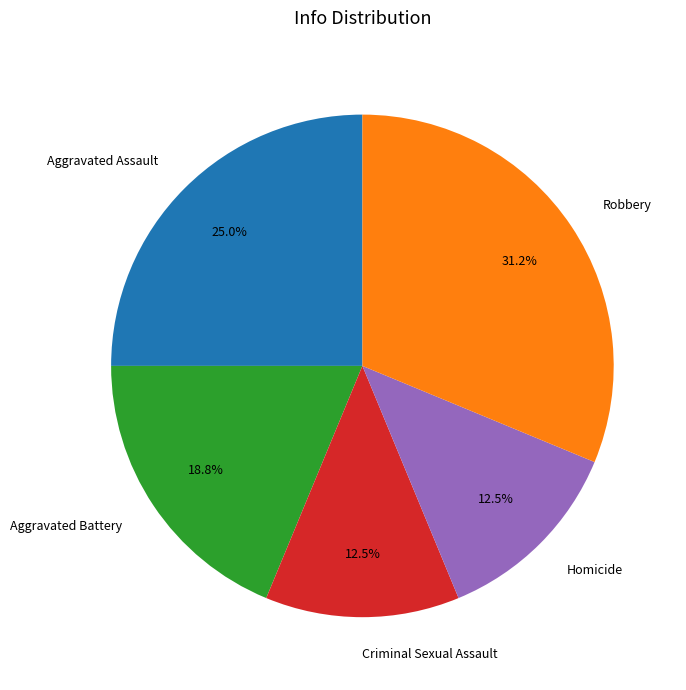

What is the largest slice in the pie chart?

Robbery